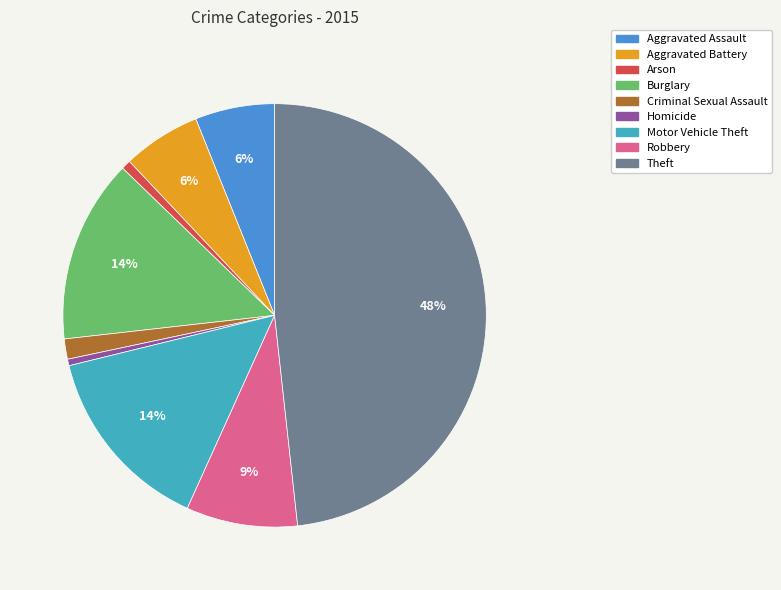

To the nearest percent, what is the average slice percentage?

11%